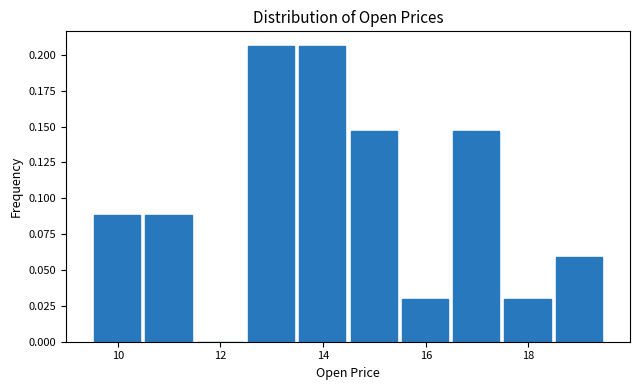

Reading left to right, transcribe this chart: for each bar, give the range it covers on the x-axis and its height. Neither the bar edges nor the heights are printed on the chart, so give them approximately, as read against the axes.

9.4 to 10.4: 0.090
10.4 to 11.4: 0.090
11.4 to 12.4: 0
12.4 to 13.4: 0.205
13.4 to 14.4: 0.205
14.4 to 15.4: 0.145
15.4 to 16.4: 0.030
16.4 to 17.4: 0.145
17.4 to 18.4: 0.030
18.4 to 19.4: 0.060